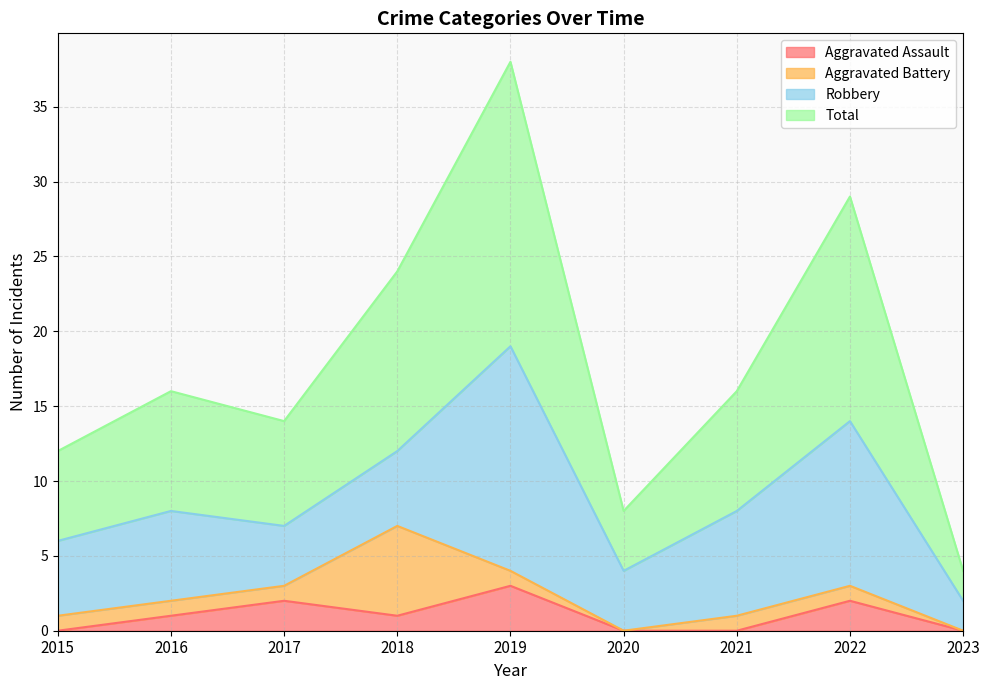

At how many categories does at least one series exceed 35?

1